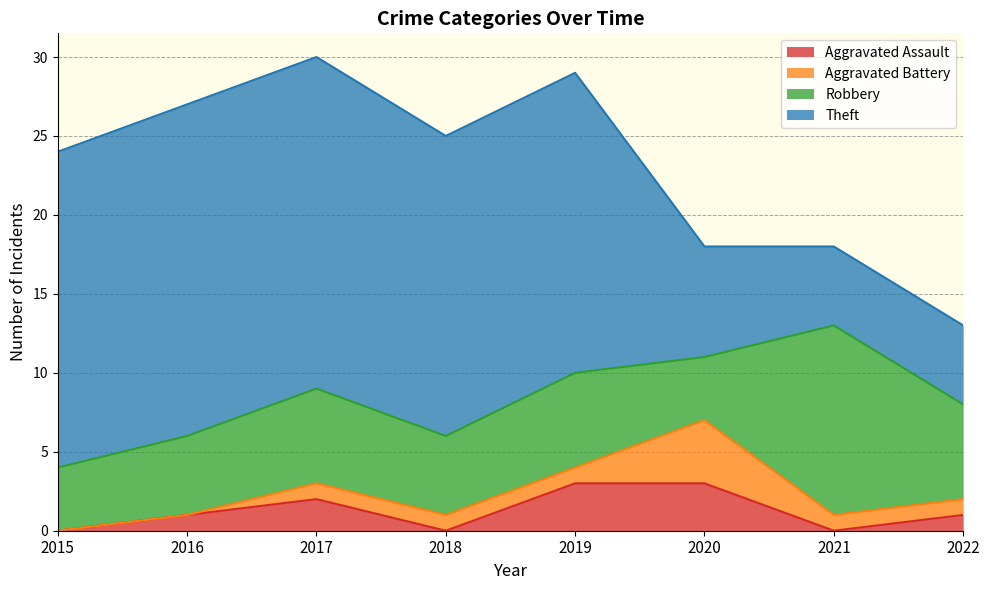

Reading left to right, extract all data points from this chart.

Aggravated Assault: 2015=0	2016=1	2017=2	2018=0	2019=3	2020=3	2021=0	2022=1
Aggravated Battery: 2015=0	2016=0	2017=1	2018=1	2019=1	2020=4	2021=1	2022=1
Robbery: 2015=4	2016=5	2017=6	2018=5	2019=6	2020=4	2021=12	2022=6
Theft: 2015=20	2016=21	2017=21	2018=19	2019=19	2020=7	2021=5	2022=5